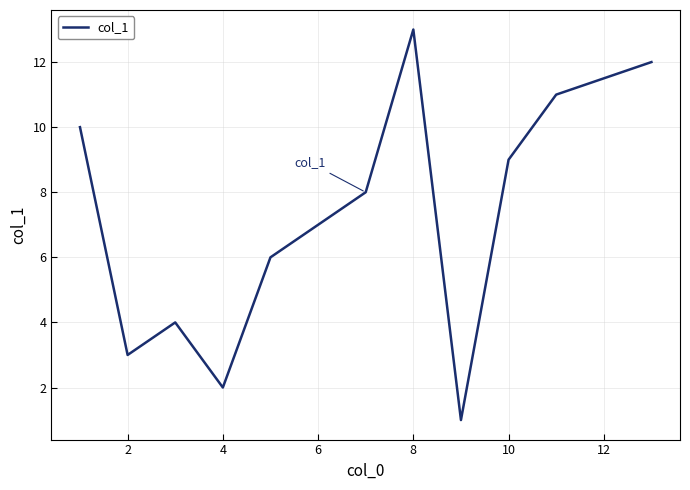

What is the greatest value displayed?

13